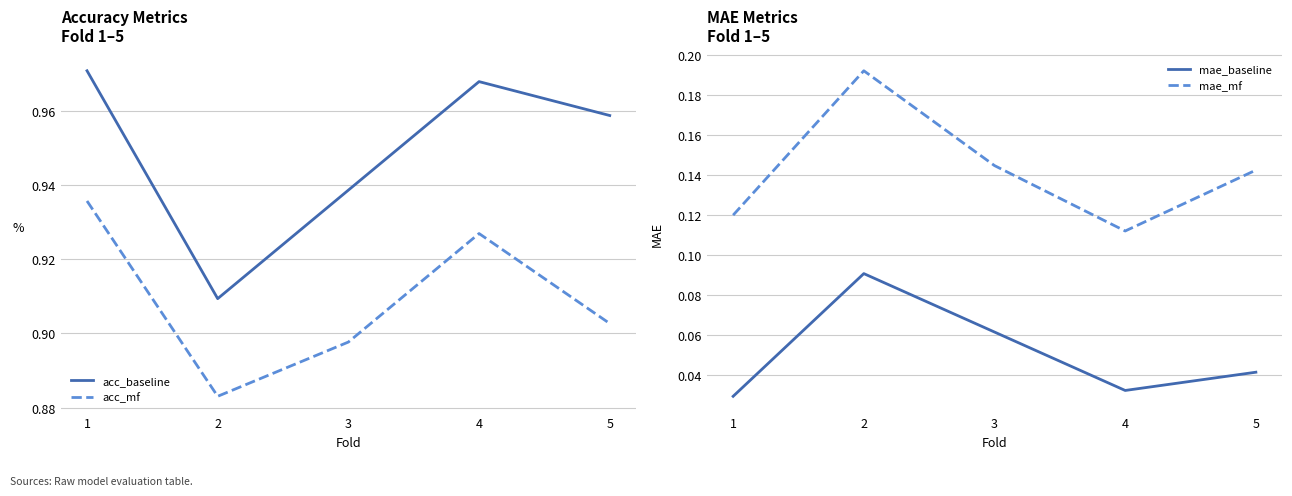

Reading left to right, extract all data points from this chart.

acc_baseline: 1.0	0.9	0.9	1.0	1.0
acc_mf: 0.9	0.9	0.9	0.9	0.9
mae_baseline: 0.0	0.1	0.1	0.0	0.0
mae_mf: 0.1	0.2	0.1	0.1	0.1